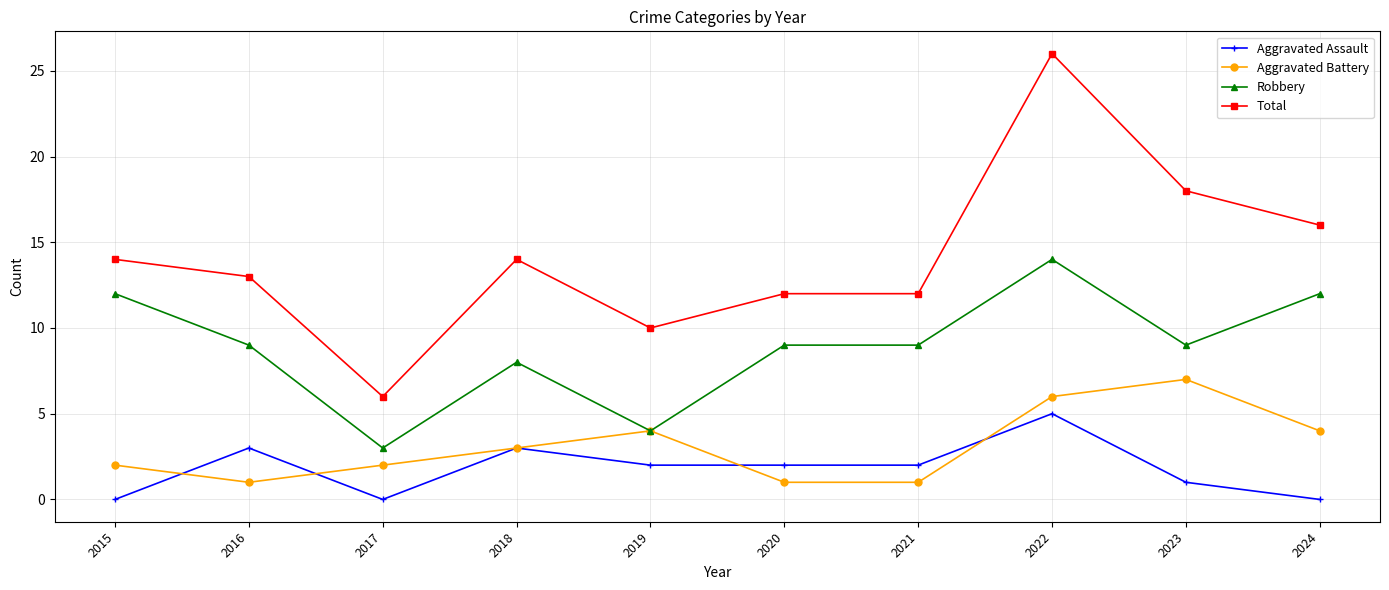

How many categories are shown in the chart?

10